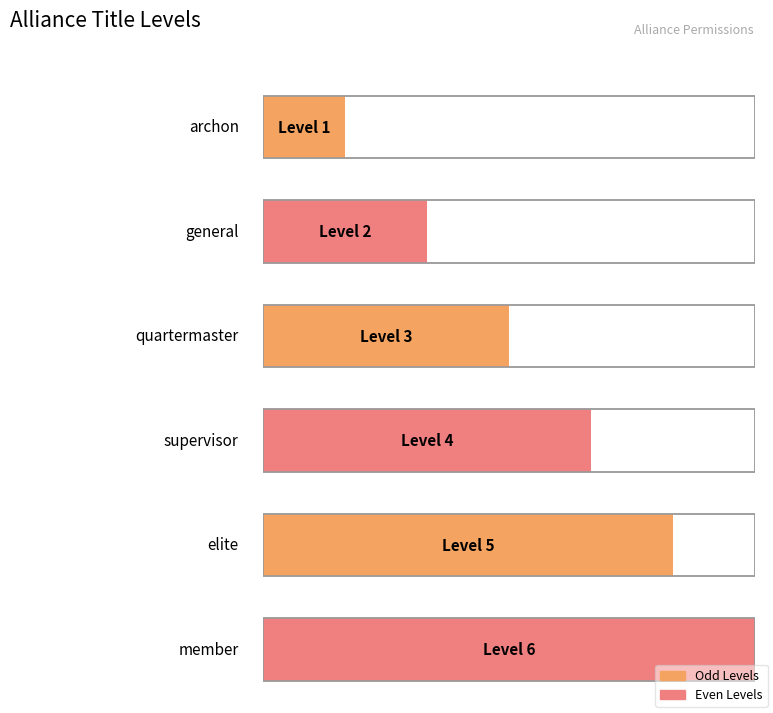

Rank the categories by value from highest to lowest.

member, elite, supervisor, quartermaster, general, archon